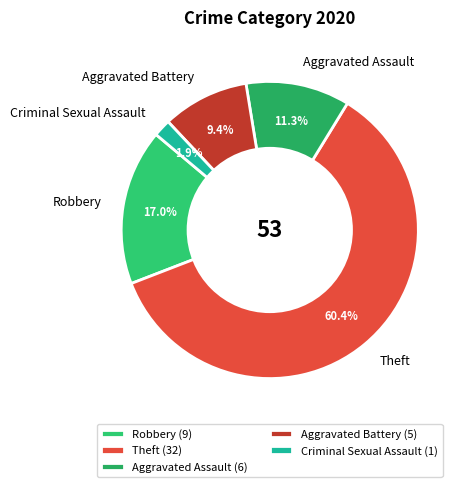

True or false: Criminal Sexual Assault accounts for 2% of the total.

True